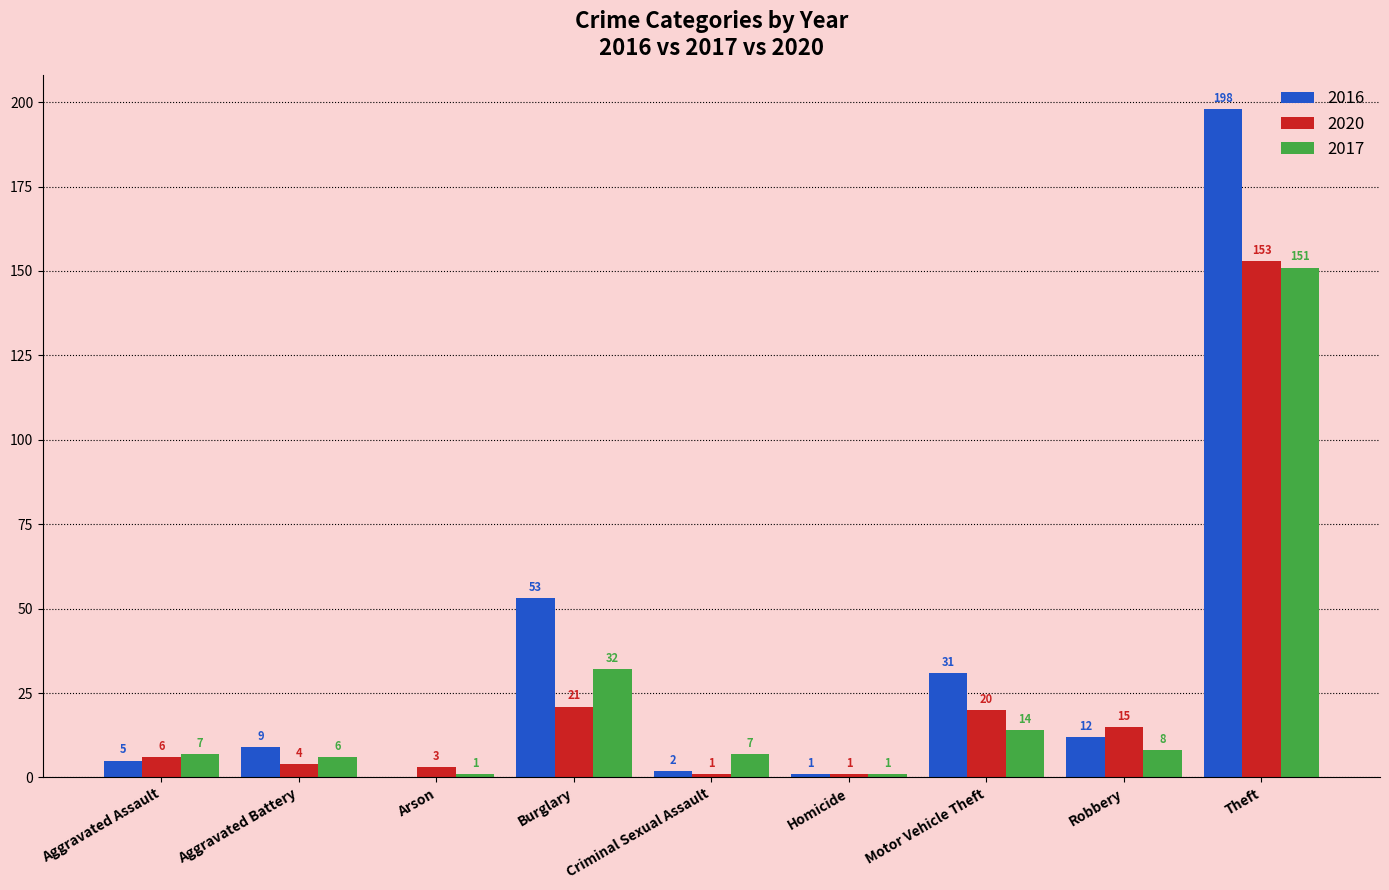

True or false: 2017 has a value of 205 at Theft.

False